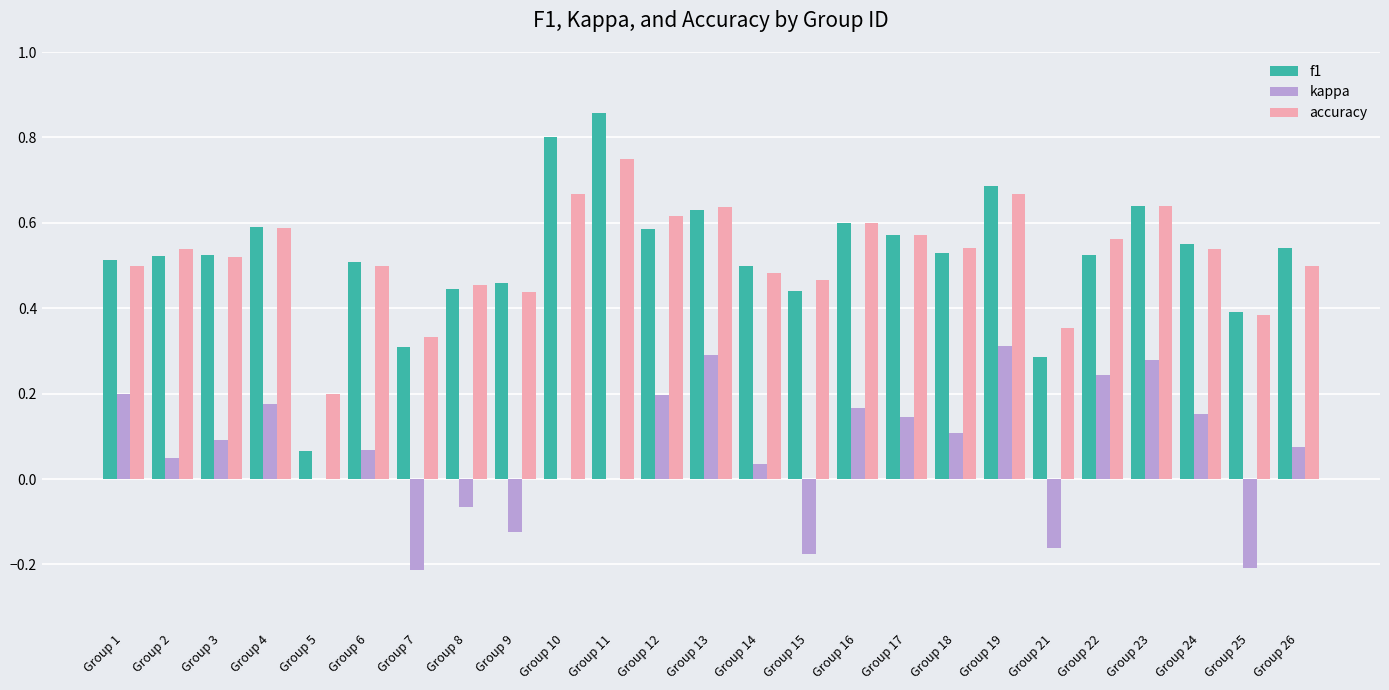

How many groups of bars are there?

25